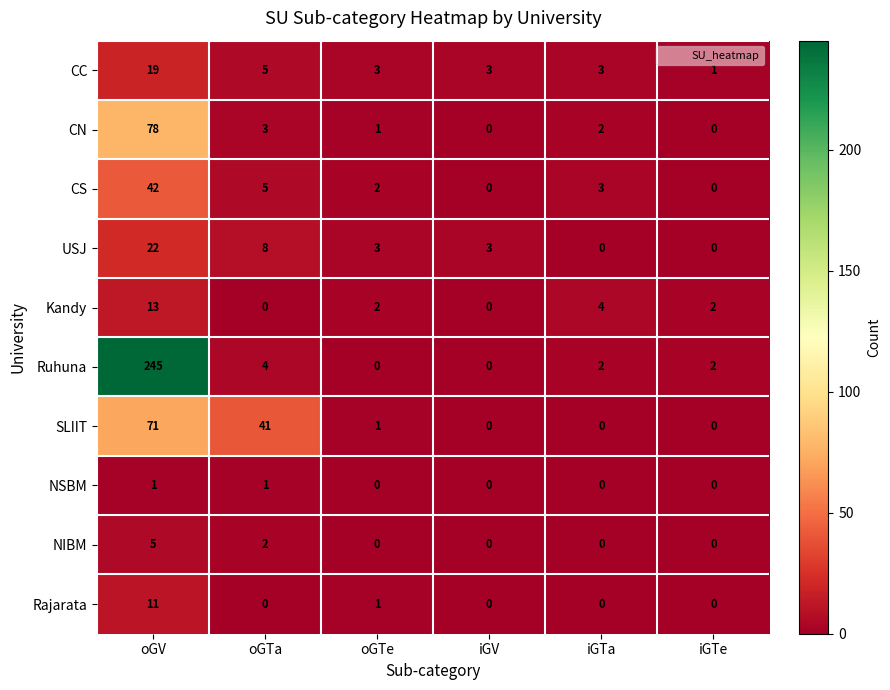

What is the sum of all Rajarata values?

12